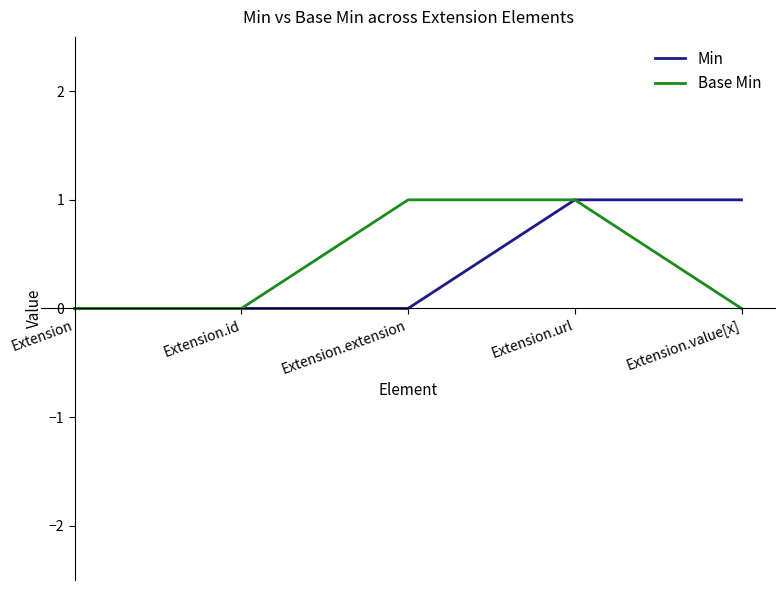

At which category is the sum across all series the highest?

Extension.url